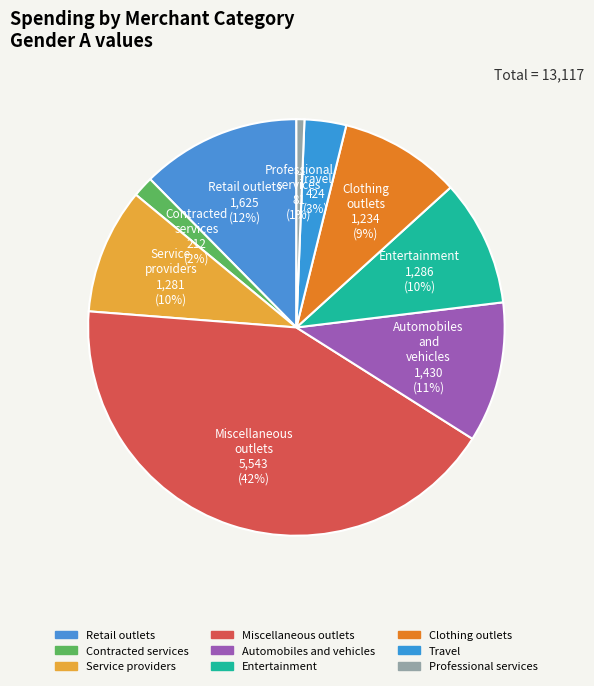

How many slices are in this pie chart?

9